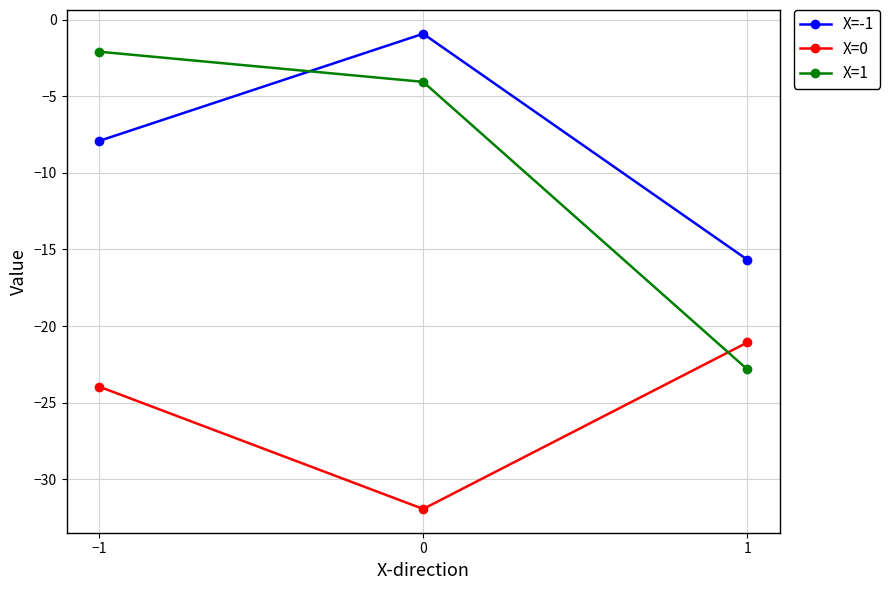

What is the value of the X=1 point at the 2nd from the left?

-4.1